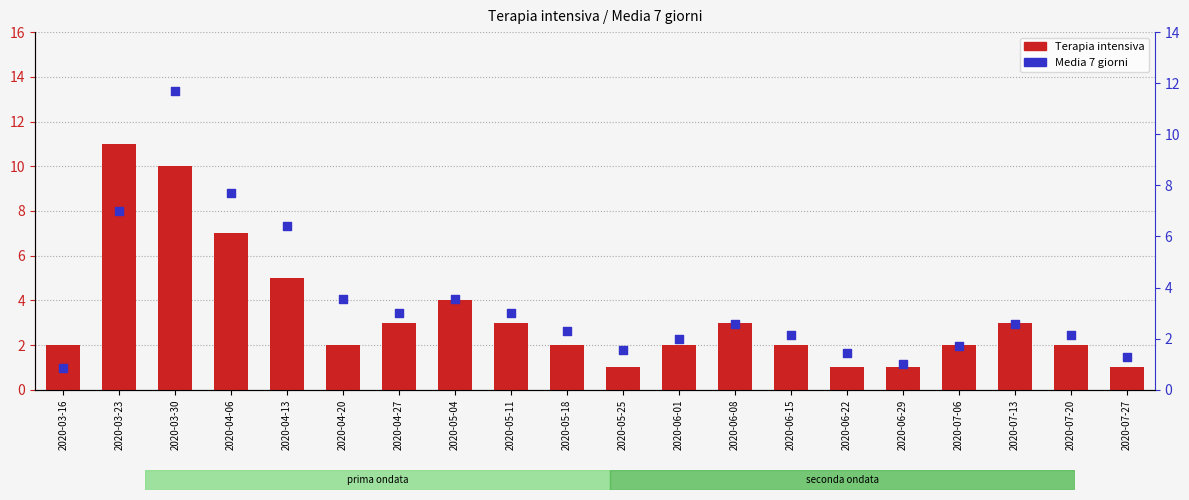

At which category is the sum across all series the highest?

2020-03-30